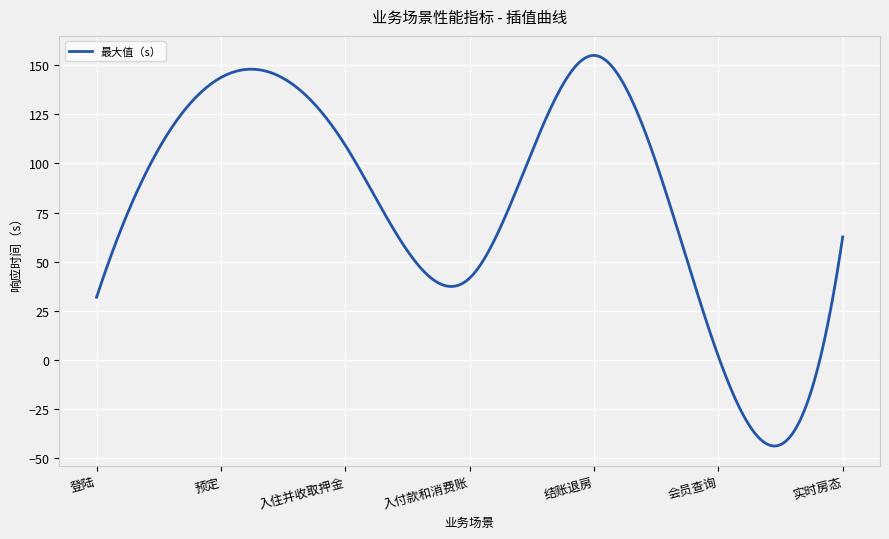

What is the smallest value displayed?

-44.0